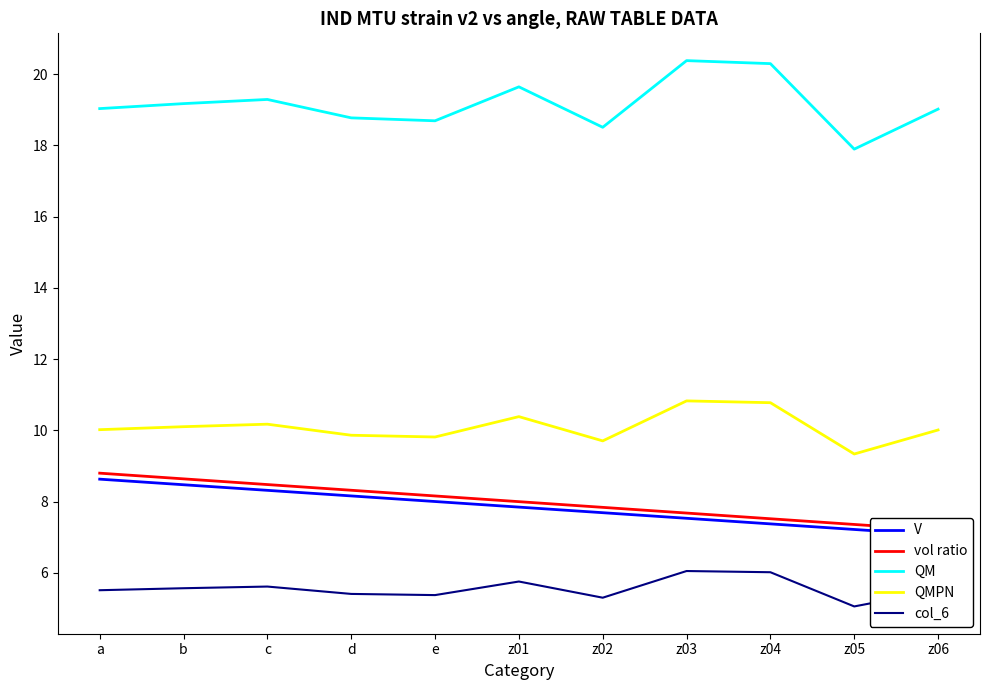

At which category does col_6 reach its first local valley?

e